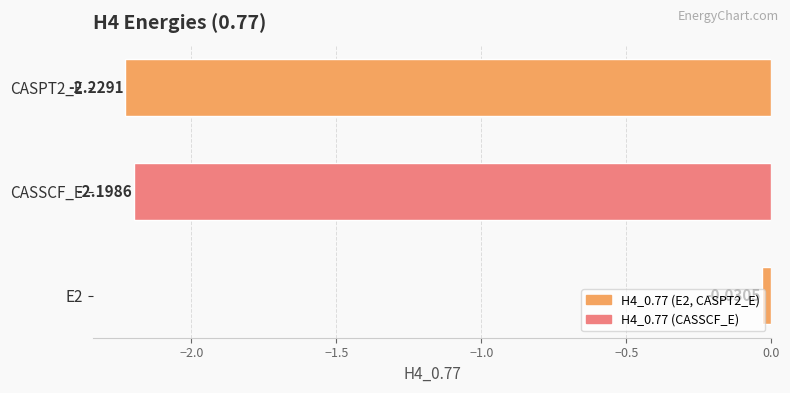

Which has a higher value, CASPT2_E or CASSCF_E?

CASSCF_E